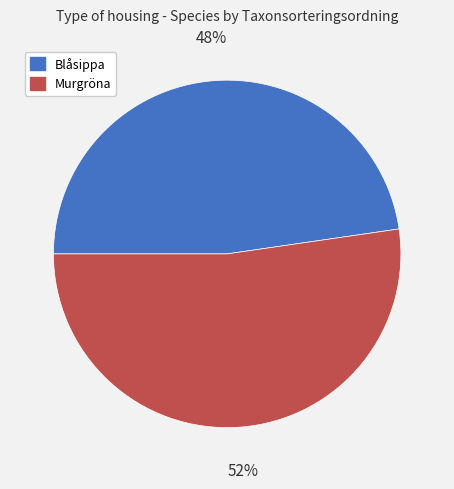

To the nearest percent, what is the average slice percentage?

50%